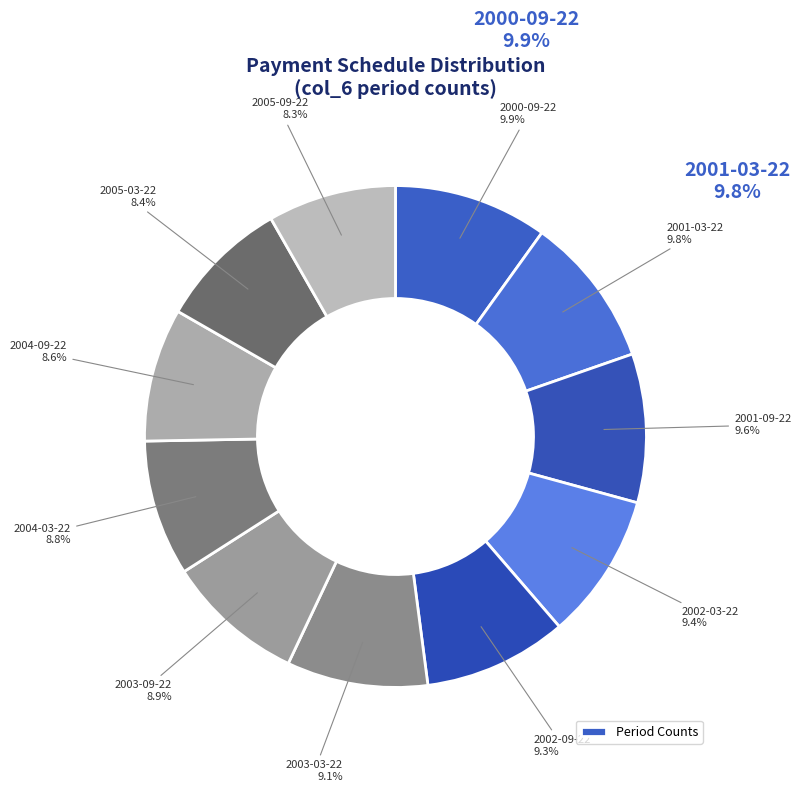

What is the smallest slice in the pie chart?

2005-09-22